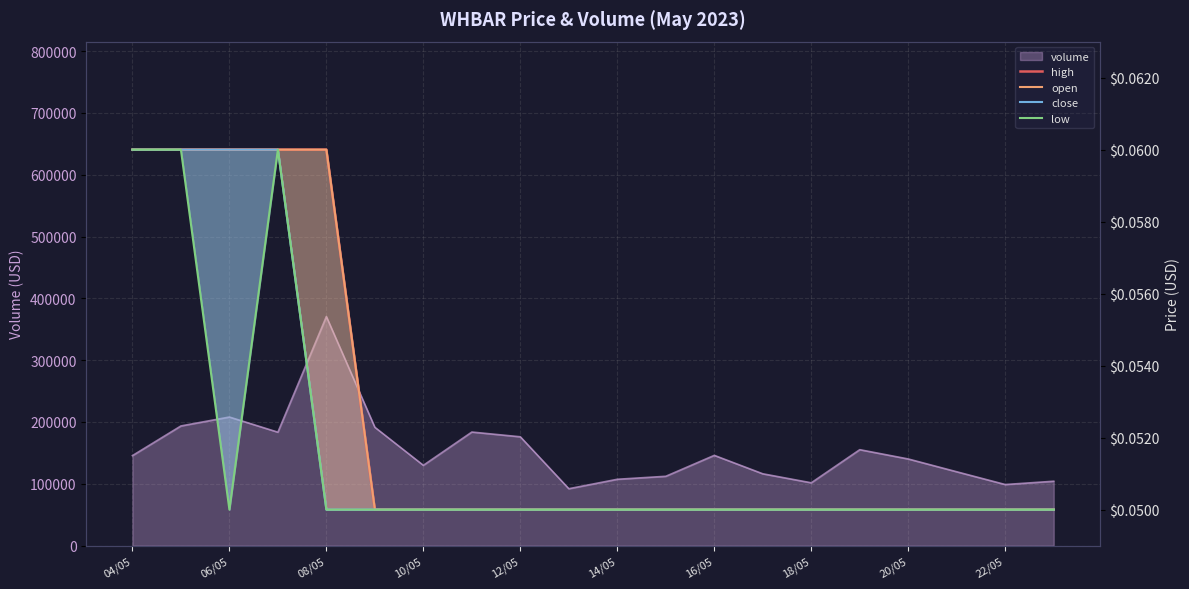

Read the open value at 22/05.

0.1